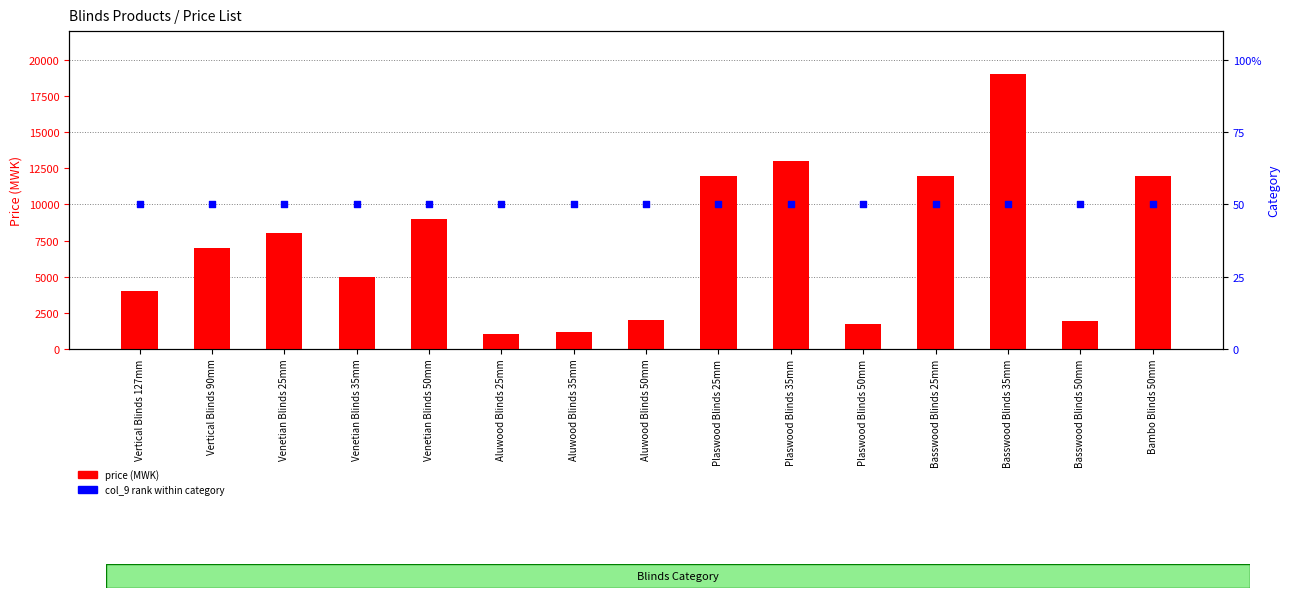

Is the value of col_9 rank at Basswood Blinds 25mm greater than the value of price (MWK) at Basswood Blinds 35mm?

No